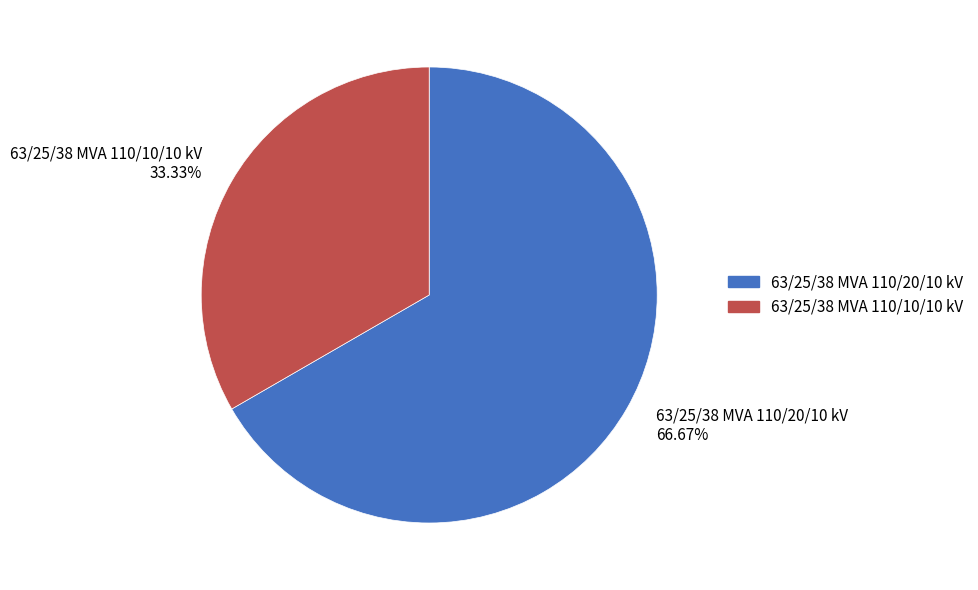

Approximately how many times larger is the value at 63/25/38 MVA 110/10/10 kV compared to 63/25/38 MVA 110/20/10 kV?

0.5